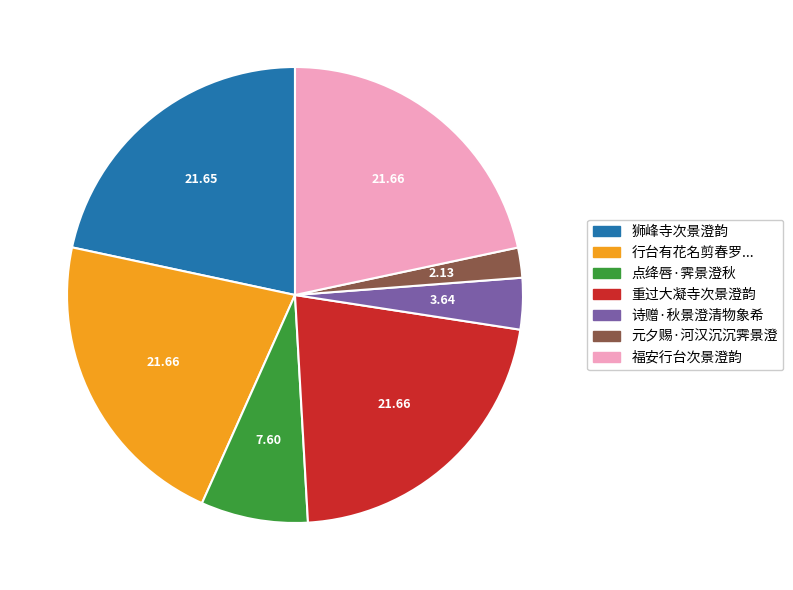

How many segments does this pie chart have?

7